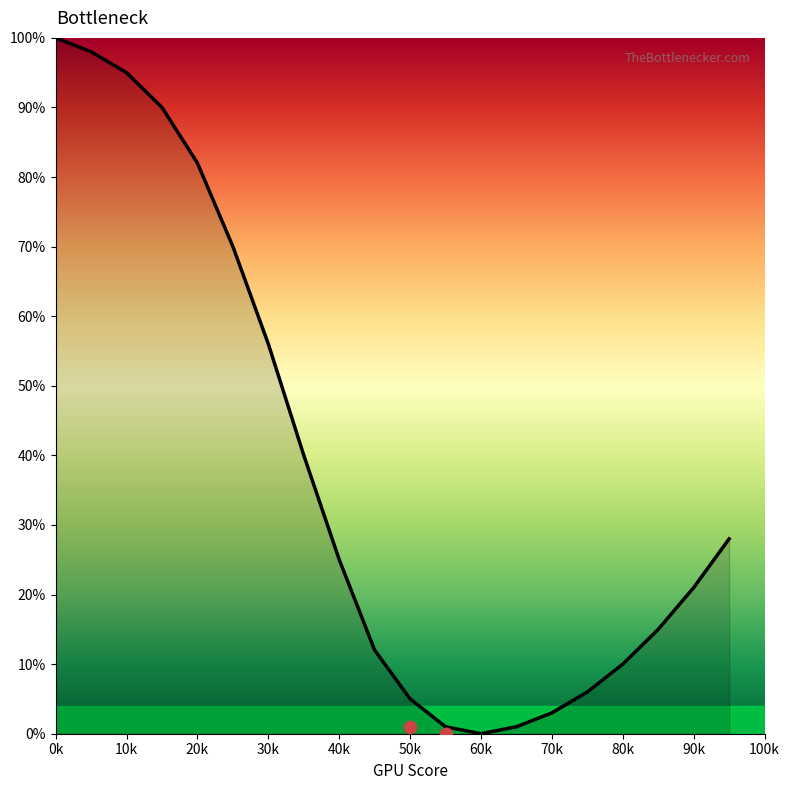

Which has a higher value, 40k or 50k?

40k